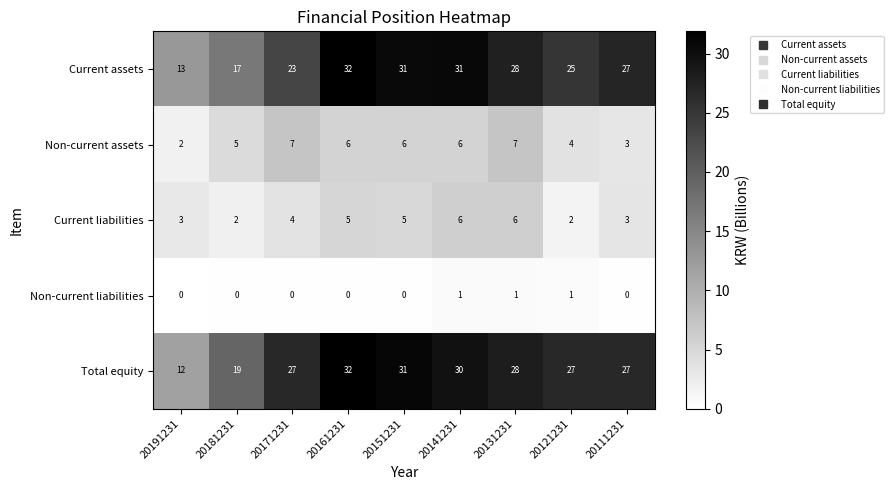

At 20171231, list the series in order from largest to smallest.

Total equity, Current assets, Non-current assets, Current liabilities, Non-current liabilities